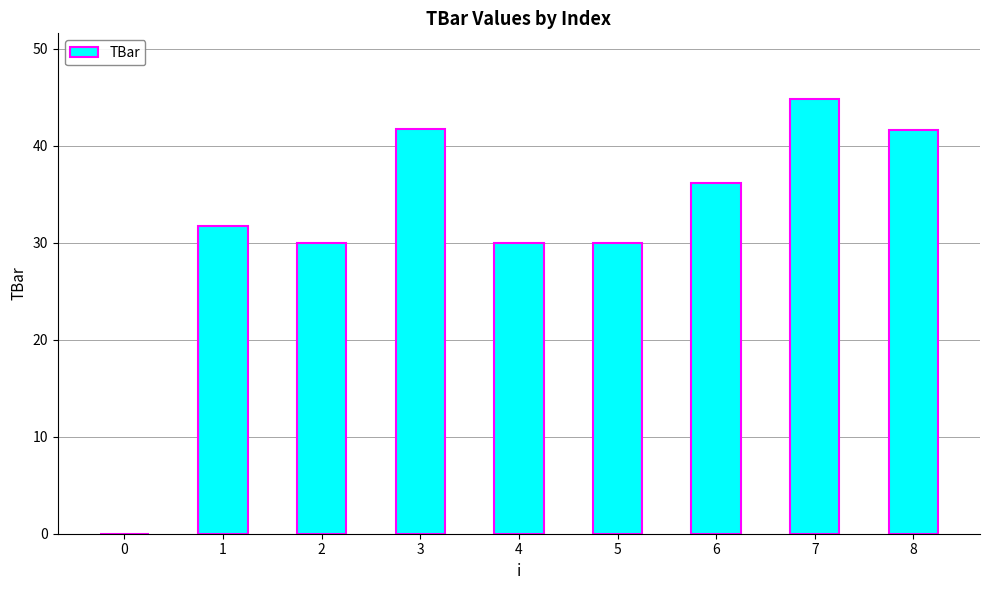

Where does the data first go above 31?

1